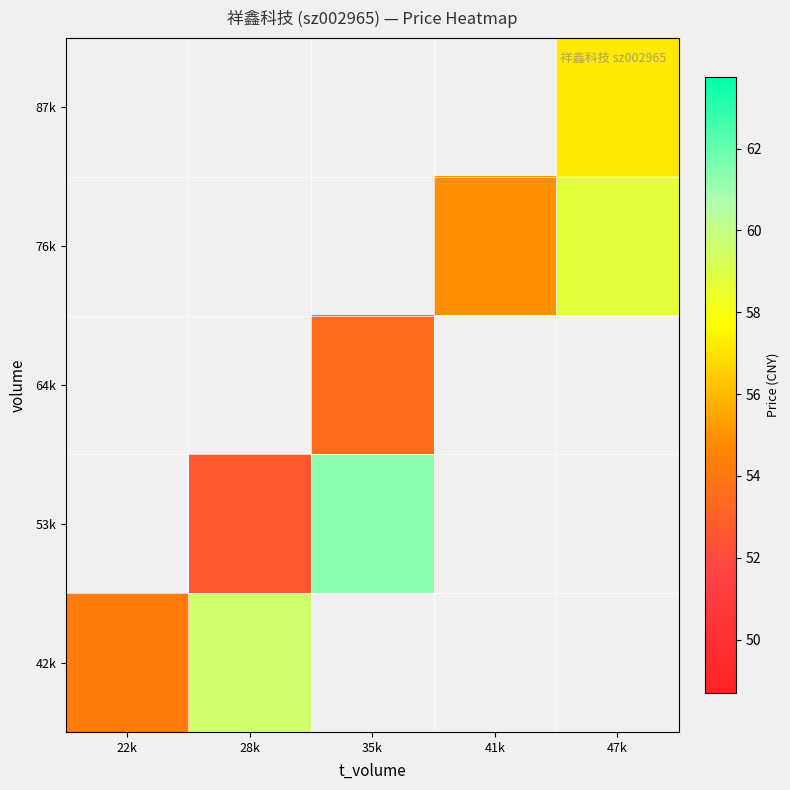

What is the approximate value of 76k at 47k?

58.8